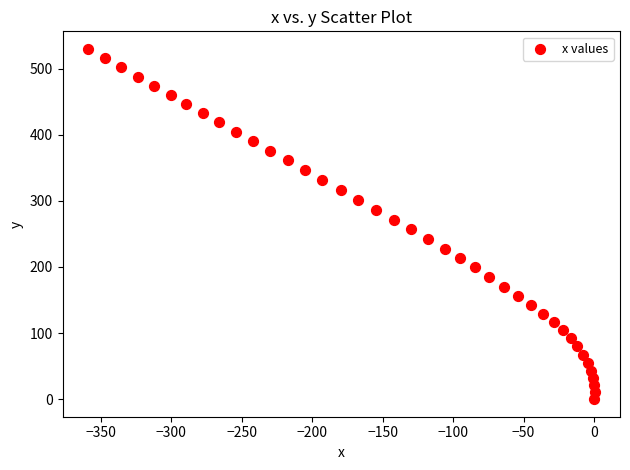

What is the range of Y values (max minus min)?

529.9